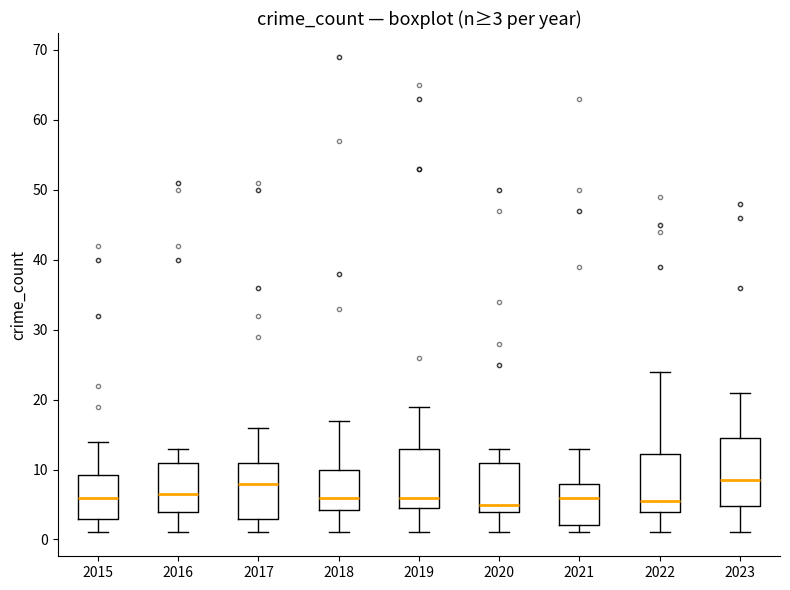

Comparing the boxes themselves (not the whiskers), which one is the tallest?

2023